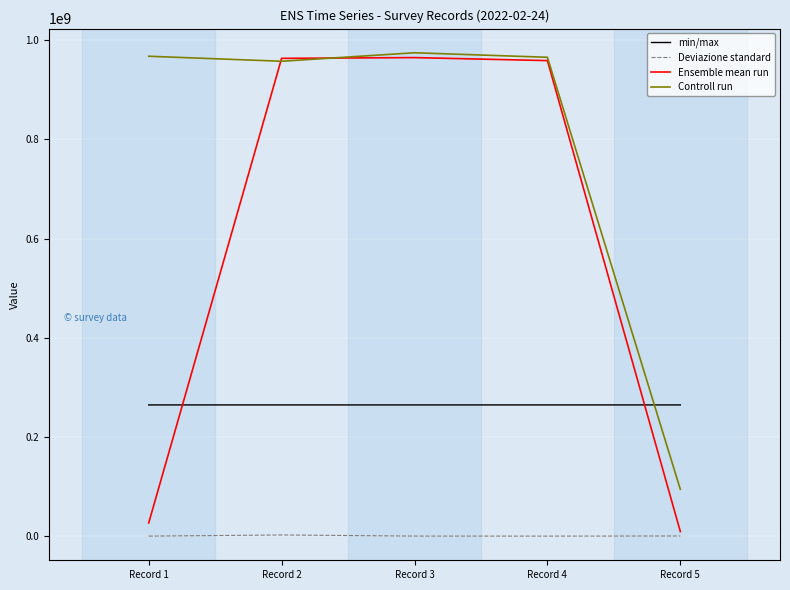

At how many categories does at least one series exceed 8032988?

5